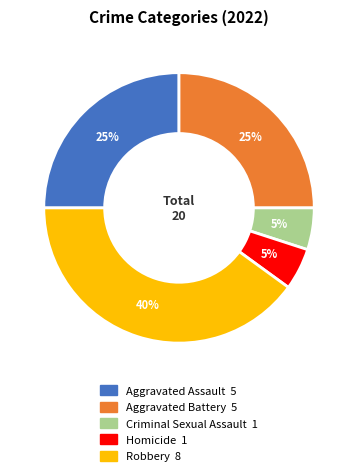

To the nearest percent, what percentage of the pie is Aggravated Battery?

25%